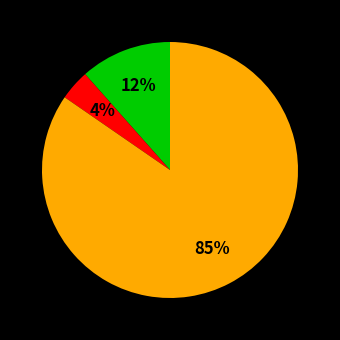

To the nearest percent, what is the average slice percentage?

33%